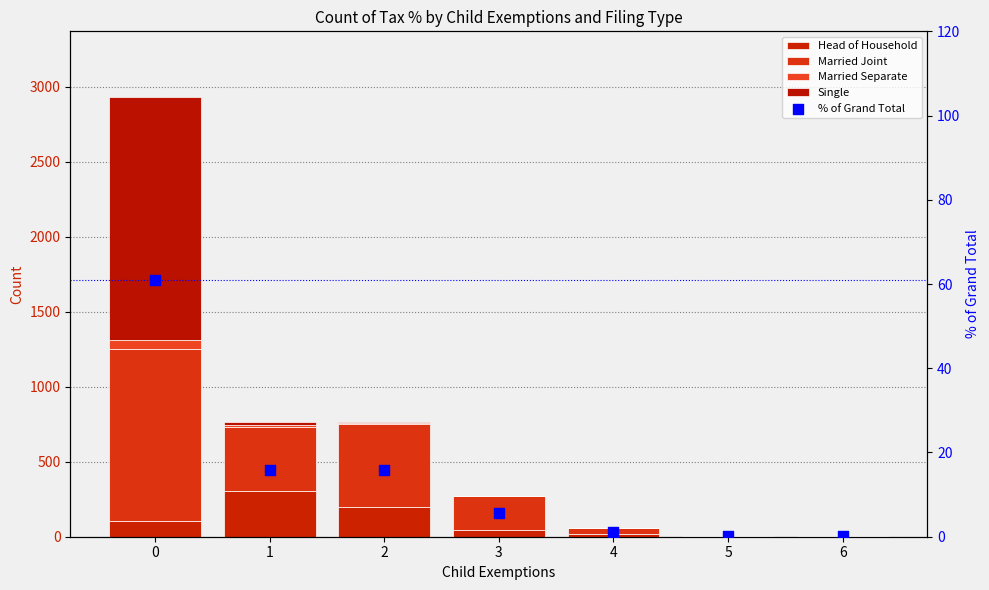

What is the total value across all series at 5?

8.2